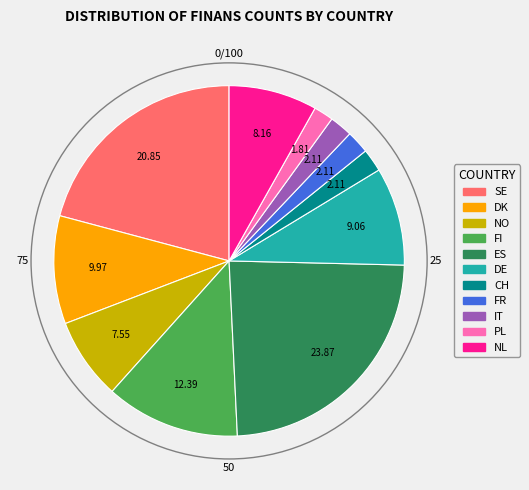

Is there a majority slice in this chart?

No